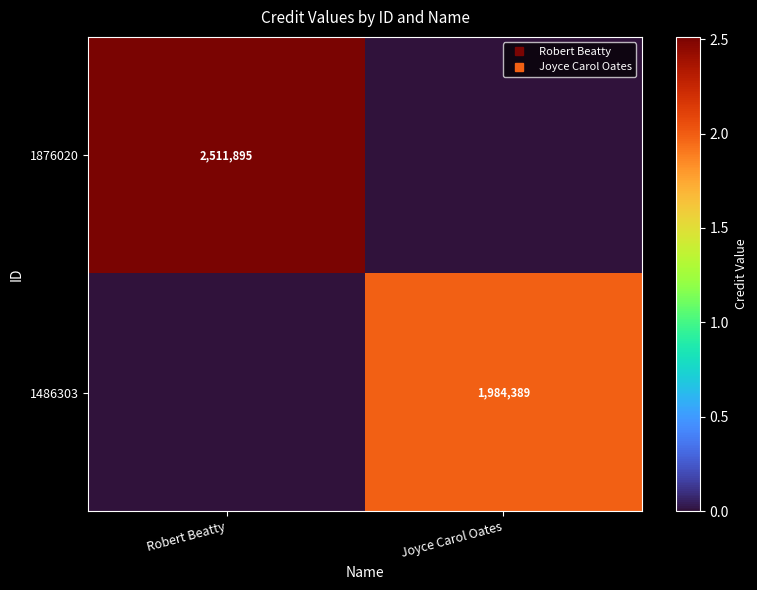

At how many categories does at least one series exceed 945925?

2